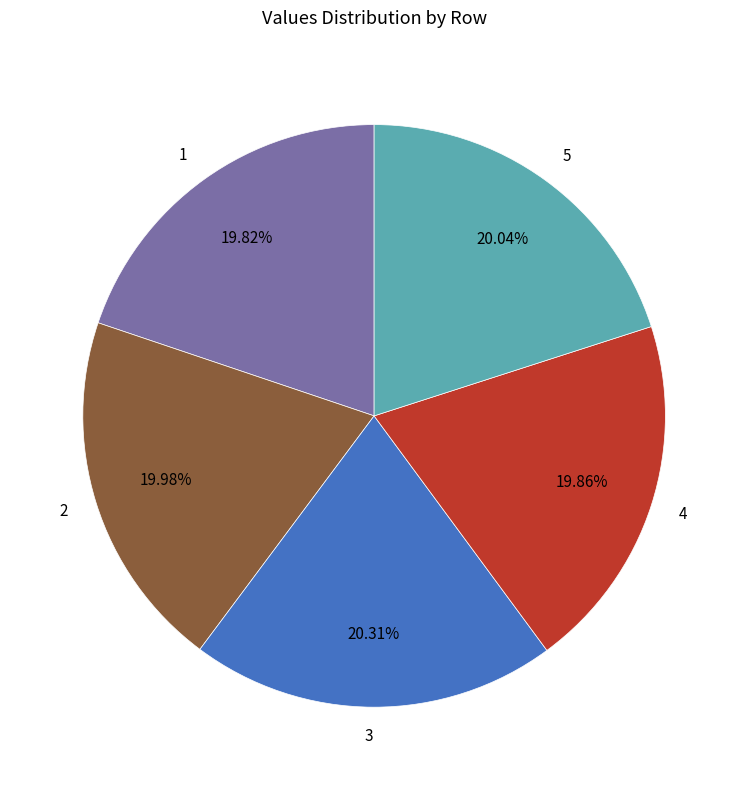

Does 5 represent more than half of the total?

No